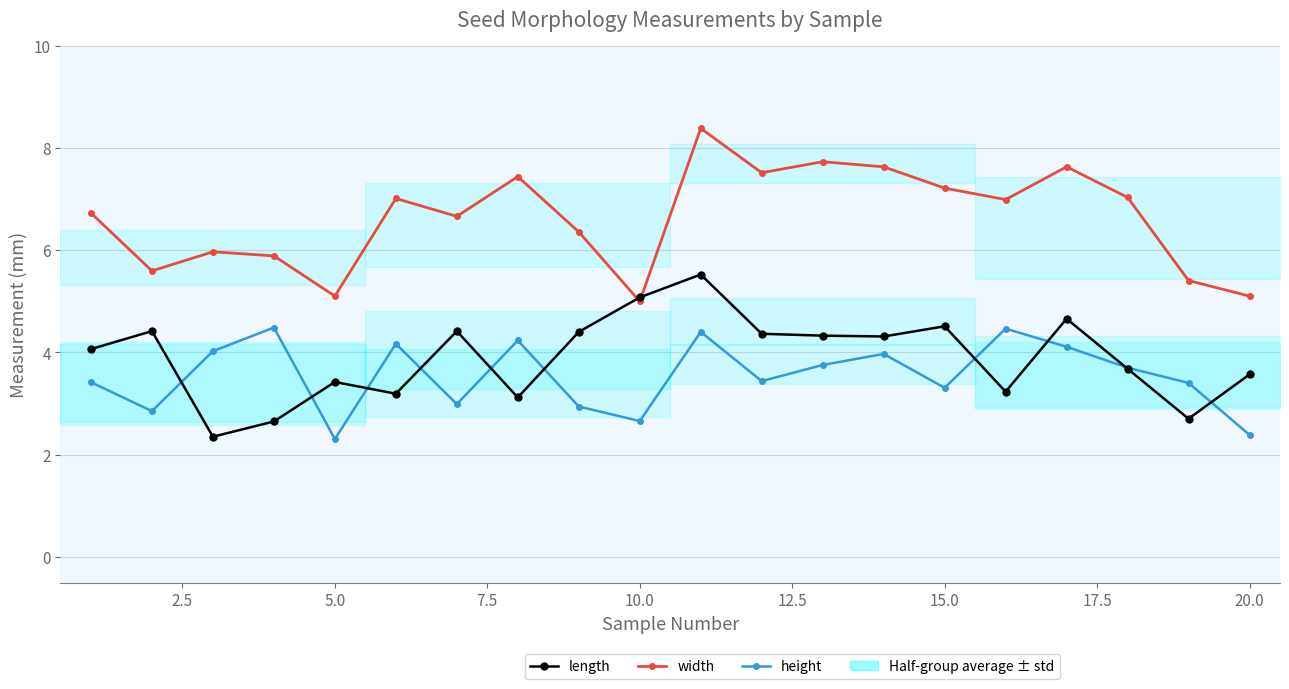

How many data points in length are less than 4?

9